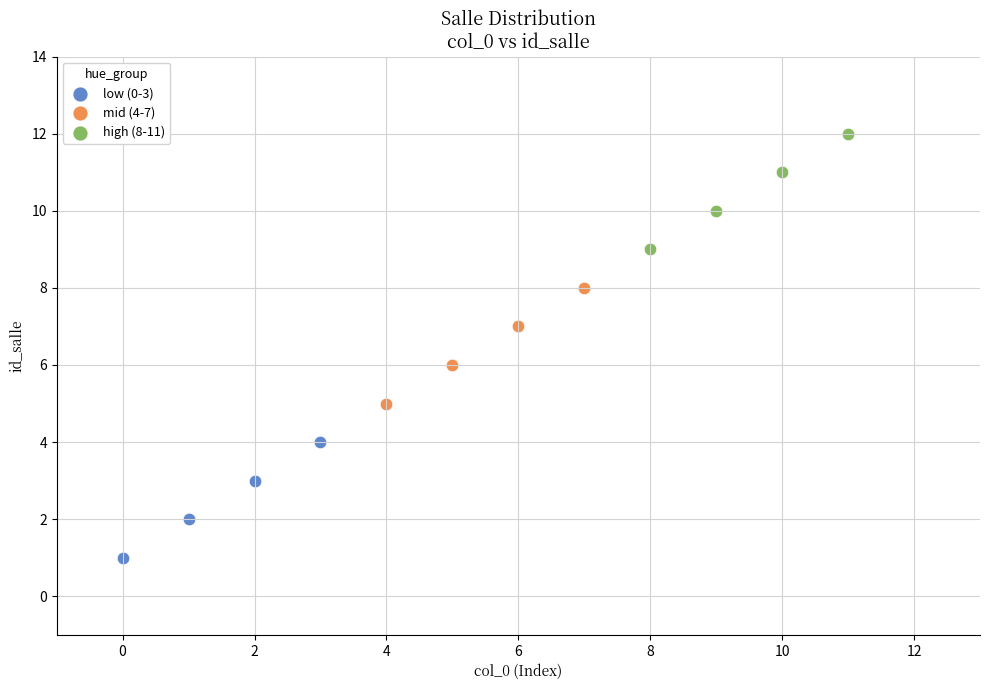

Which series reaches the minimum Y coordinate?

low (0-3)